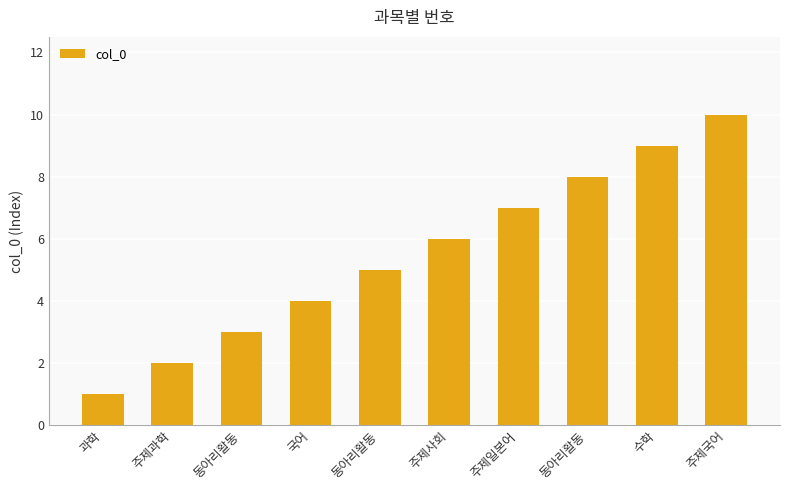

What is the smallest value displayed?

1